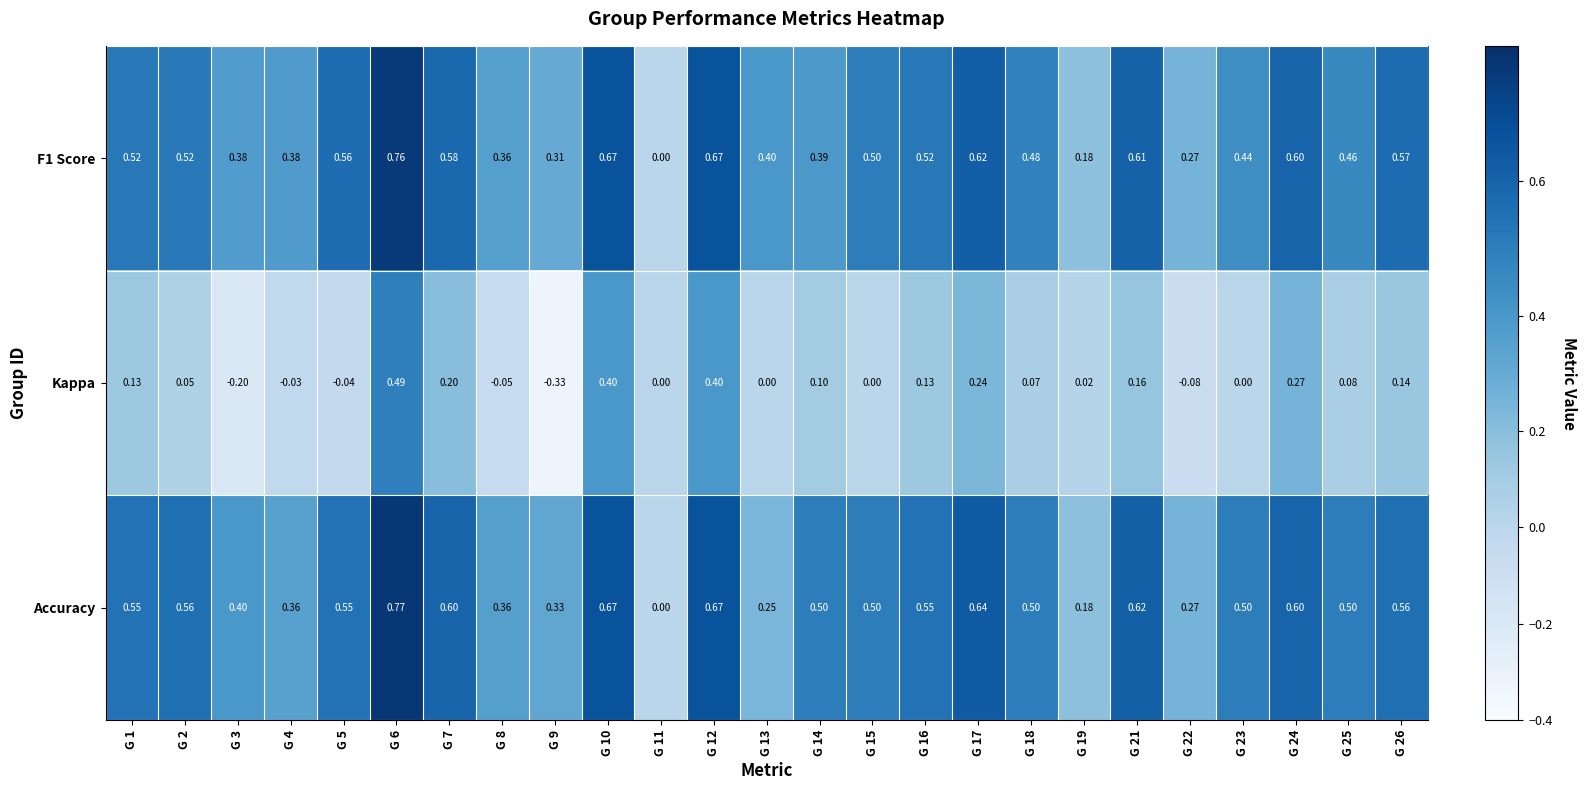

At G 1, list the series in order from smallest to largest.

Kappa, F1 Score, Accuracy